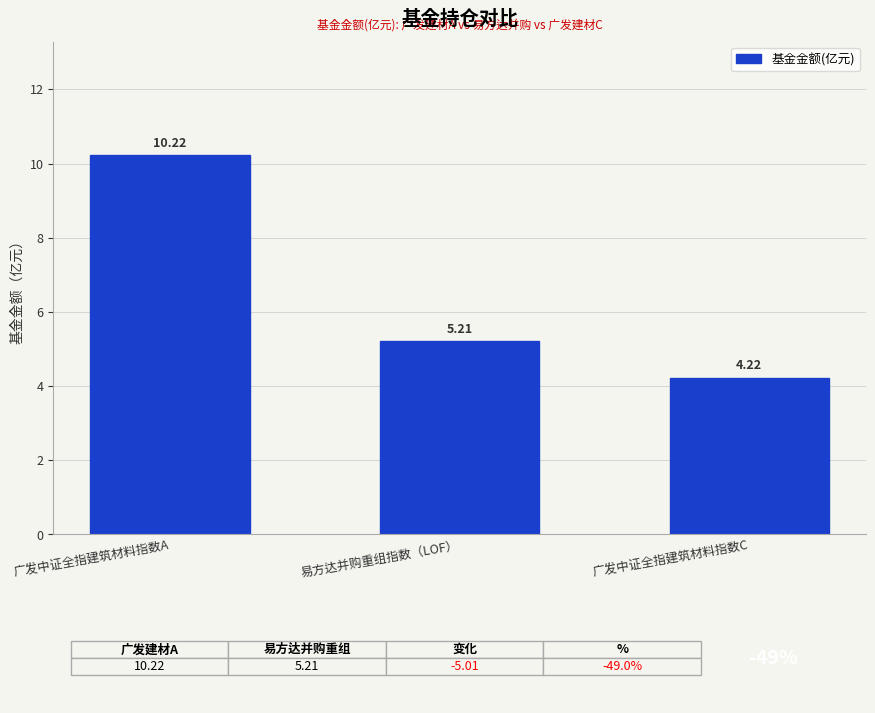

What is the difference between the maximum and second lowest values?

5.0